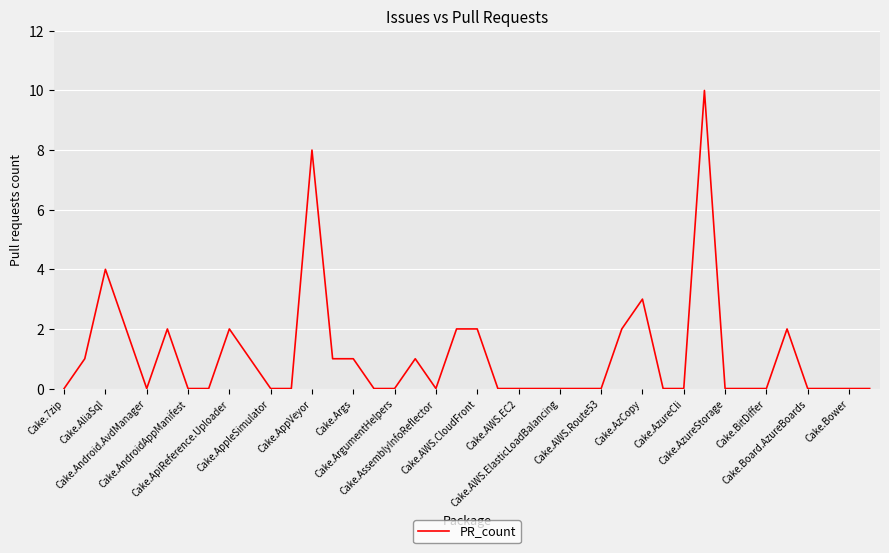

What is the difference between the maximum and minimum values?

10